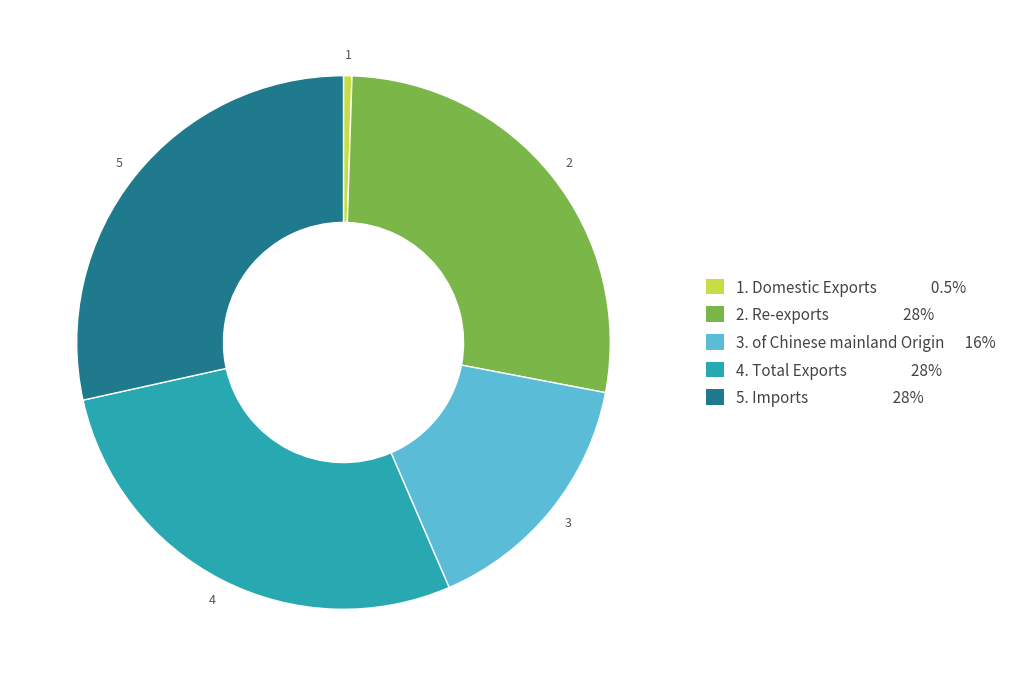

Does any single category account for the majority?

No